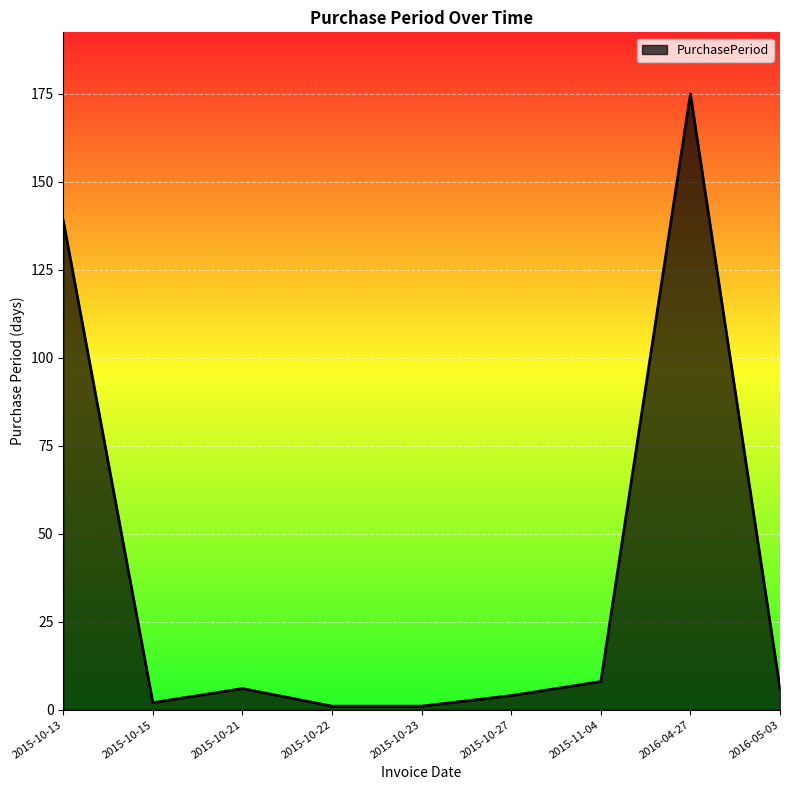

True or false: the data shows 175 at 2016-04-27.

True